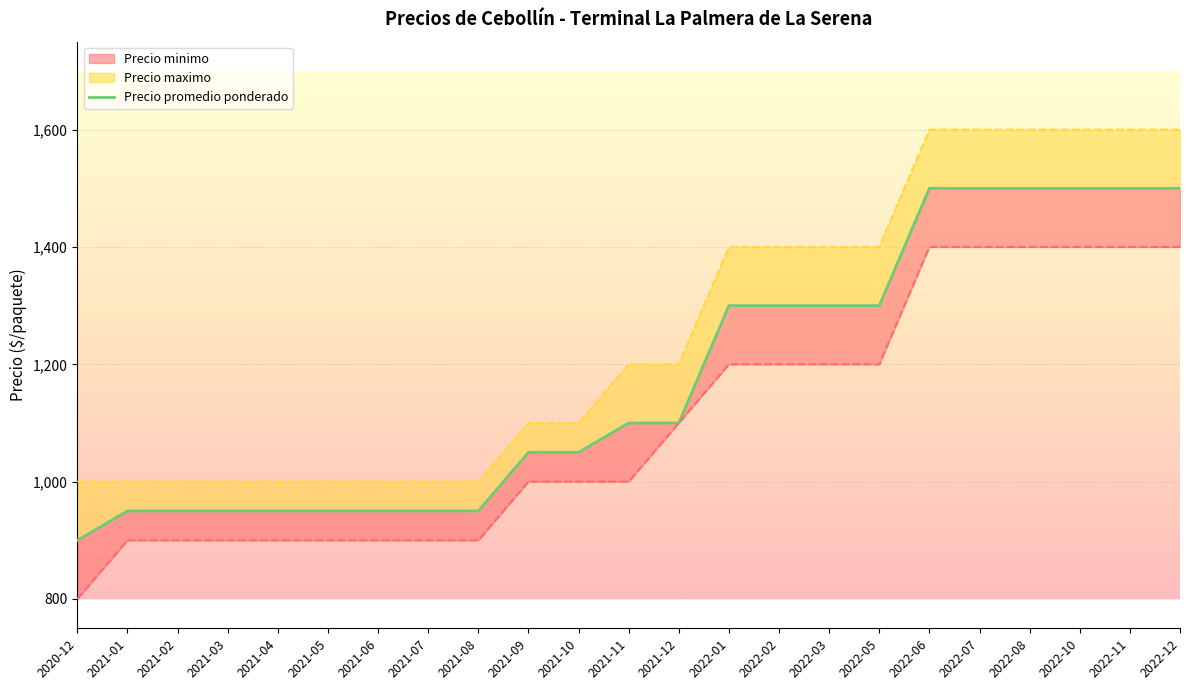

The Precio maximo series shows 1400 at 2022-03. True or false?

True